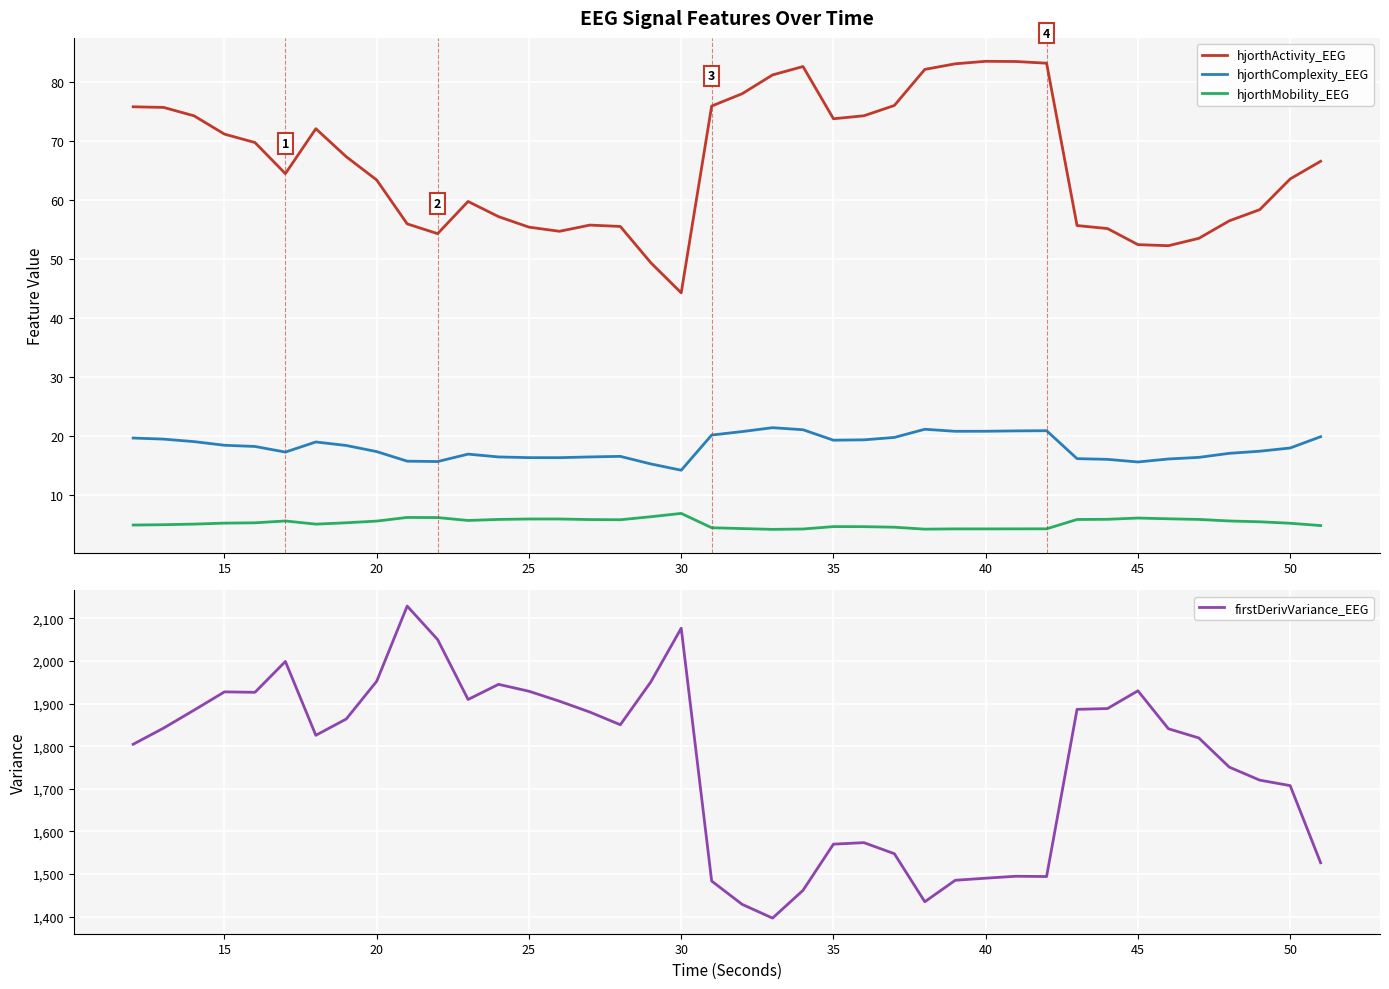

True or false: hjorthMobility_EEG has a value of 5.5 at 20.

True